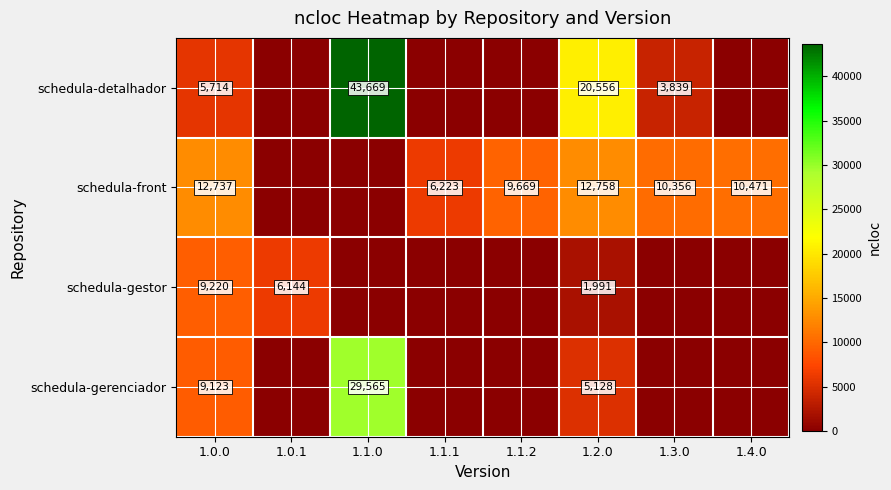

At which category is the sum across all series the highest?

1.1.0